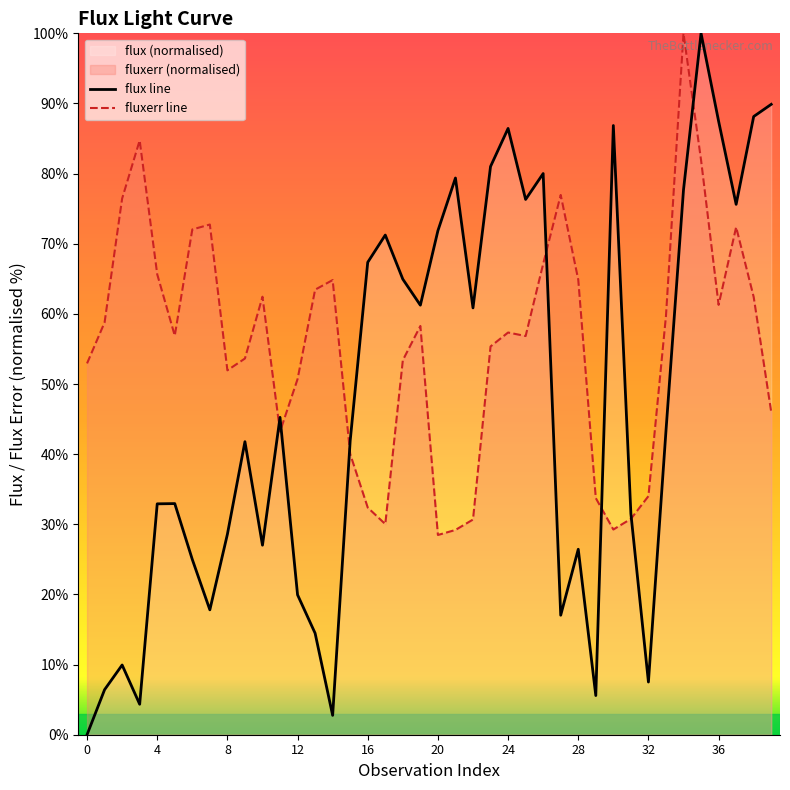

List the series in order of their peak value, highest first.

flux line, fluxerr line